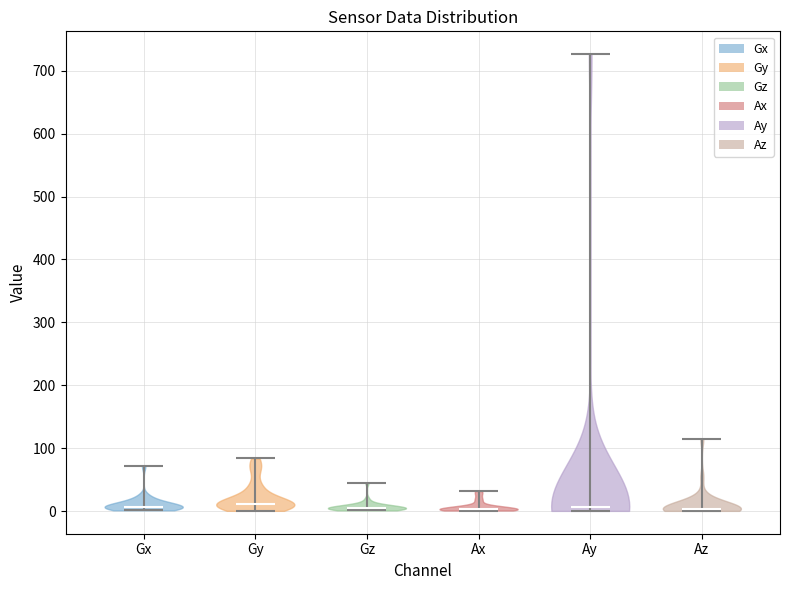

Reading left to right, read every violin against the y-axis: where its median line is, and the lowest and highest points it reaches. The values are not printed on the chart, so give them approximately, as read against the axis.

Gx: median line 10, lowest point 0, highest point 70
Gy: median line 10, lowest point 0, highest point 80
Gz: median line 10, lowest point 0, highest point 50
Ax: median line 0, lowest point 0, highest point 30
Ay: median line 10, lowest point 0, highest point 730
Az: median line 0, lowest point 0, highest point 120